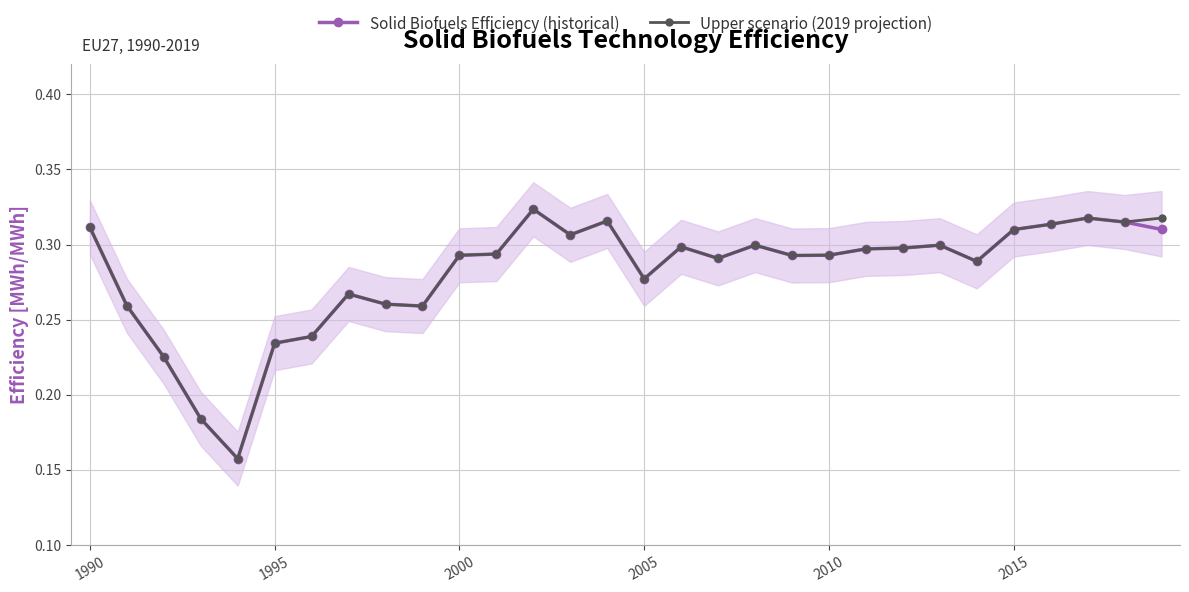

How many Solid Biofuels Efficiency (historical) values are between 0 and 1?

30